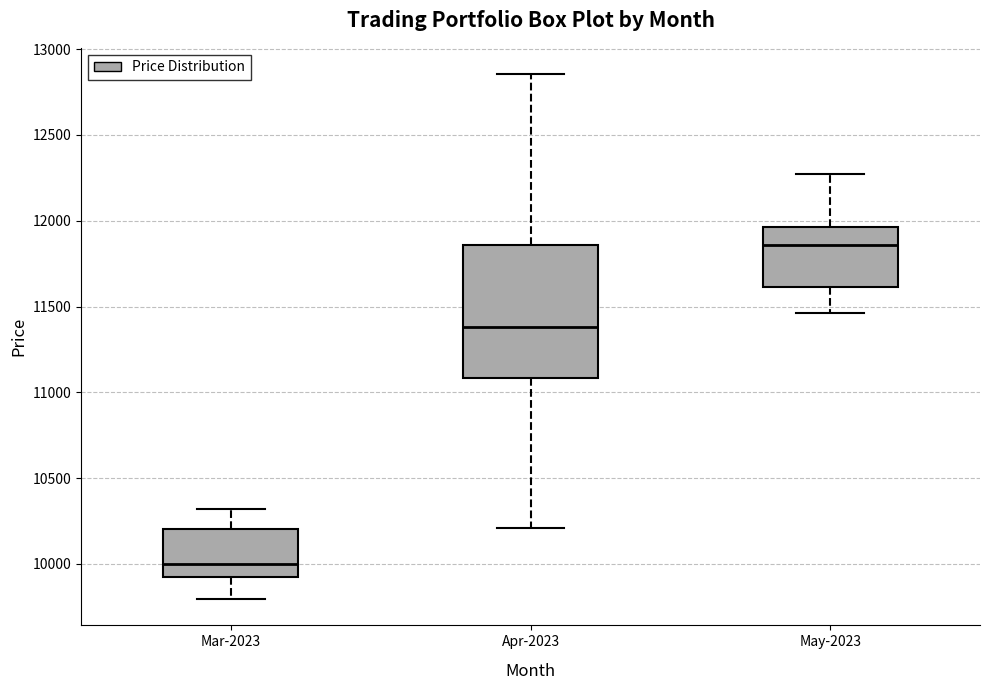

Reading left to right, transcribe this box plot: for each box, give where its median line is, the range the box spans, and where its two whiskers end, as read against the y-axis. The values are not printed on the chart, so give them approximately, as read against the axis.

Mar-2023: median 10000, box 9950 to 10200, whiskers 9800 to 10300
Apr-2023: median 11400, box 11100 to 11850, whiskers 10200 to 12850
May-2023: median 11850, box 11600 to 11950, whiskers 11450 to 12250